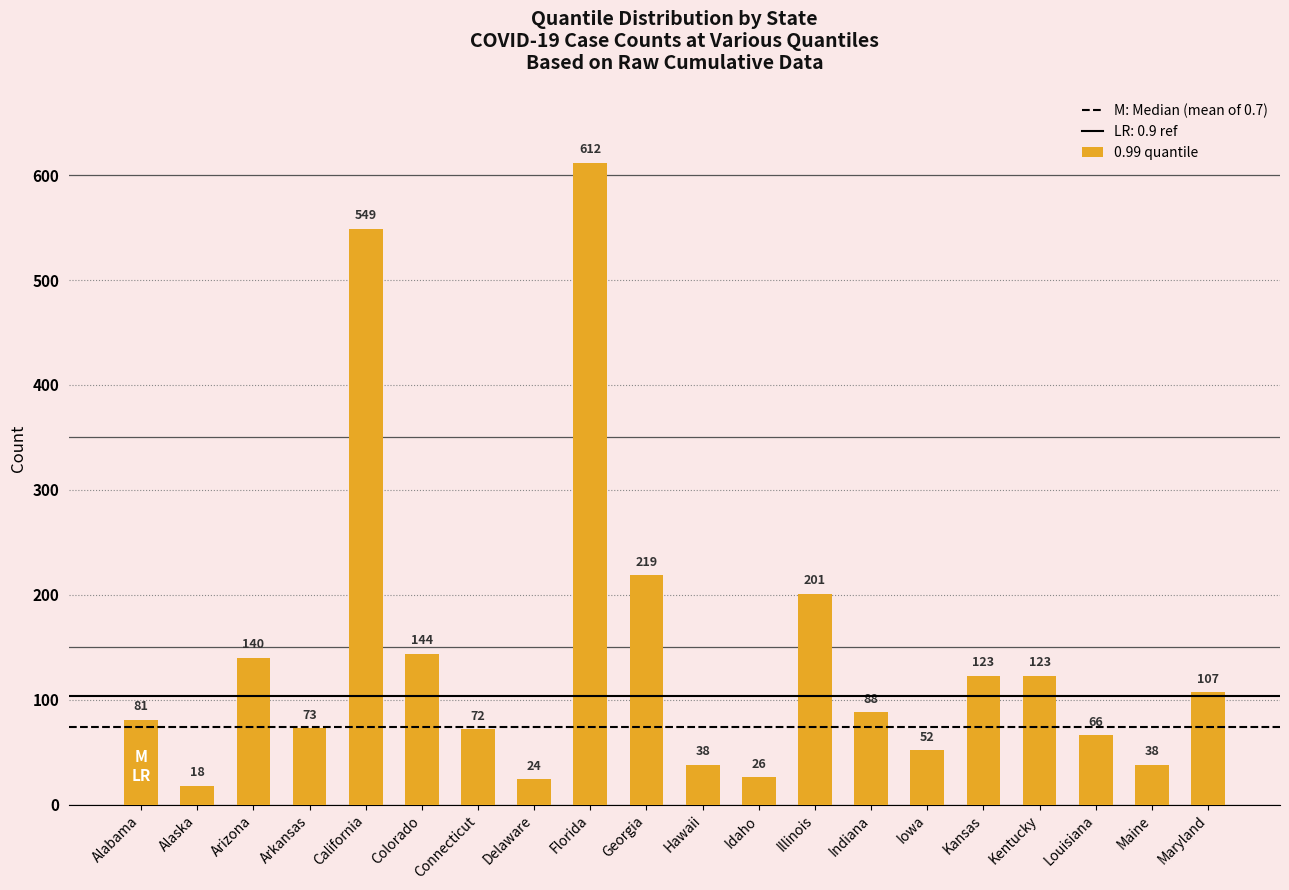

What is the sum of all values?

2794